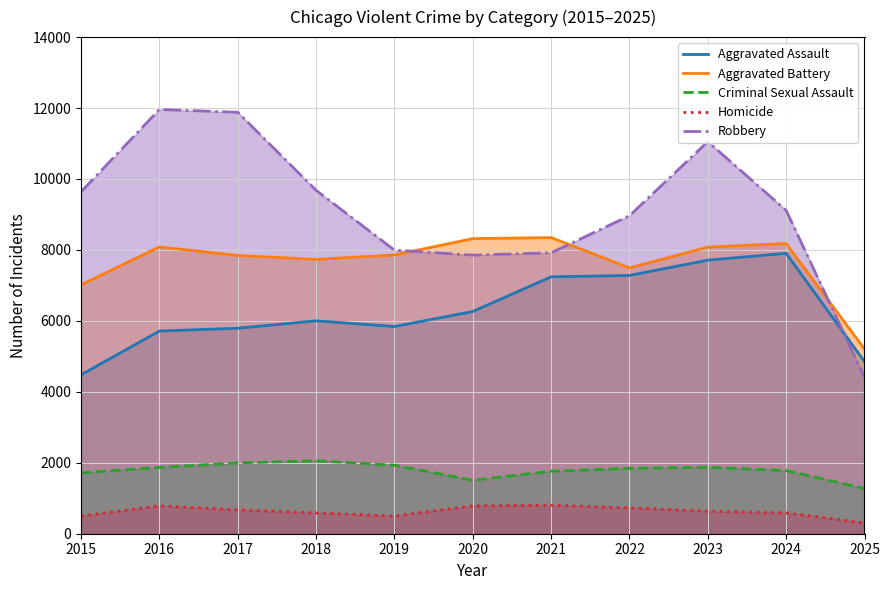

In Criminal Sexual Assault, how many points are lower than both neighbors (excluding endpoints)?

1